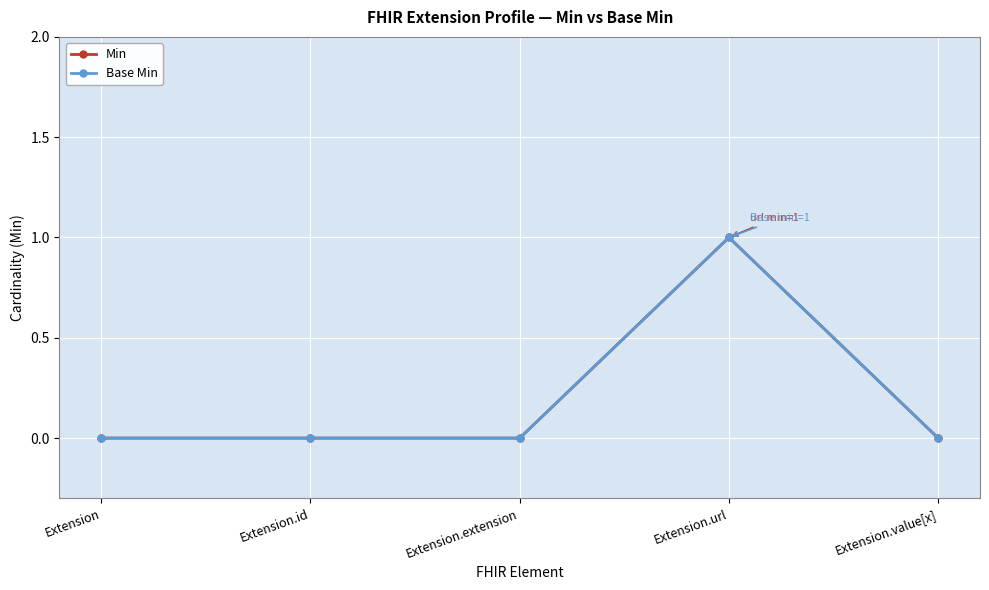

How many interior local peaks does the Base Min series have?

1